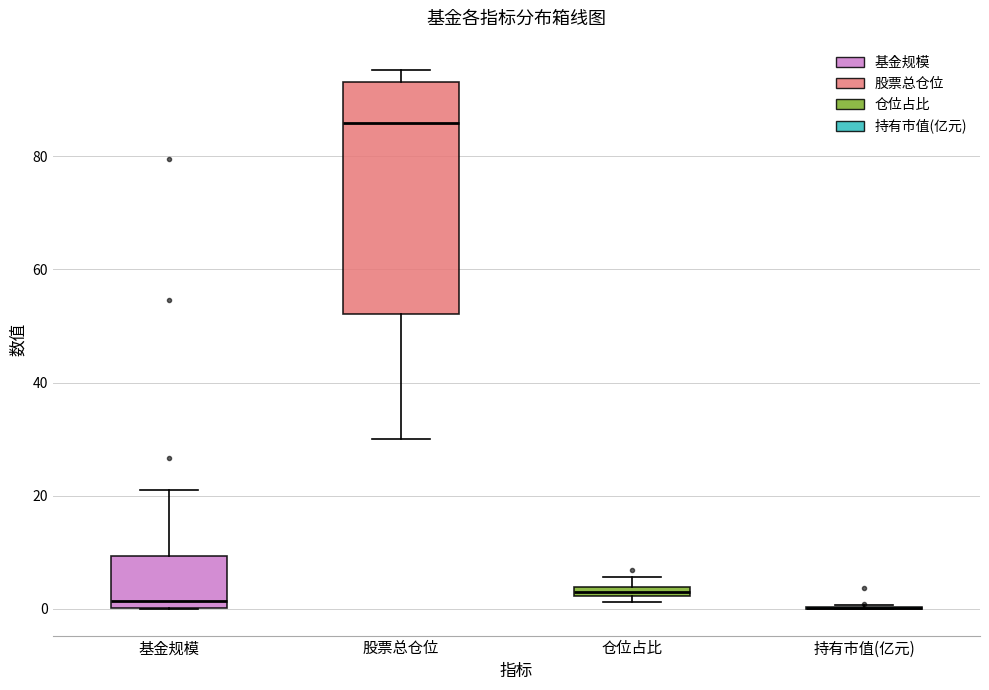

Where is the lower edge of the box for 仓位占比 on the y-axis? The values are not printed on the chart, so give them approximately, as read against the axis.

2